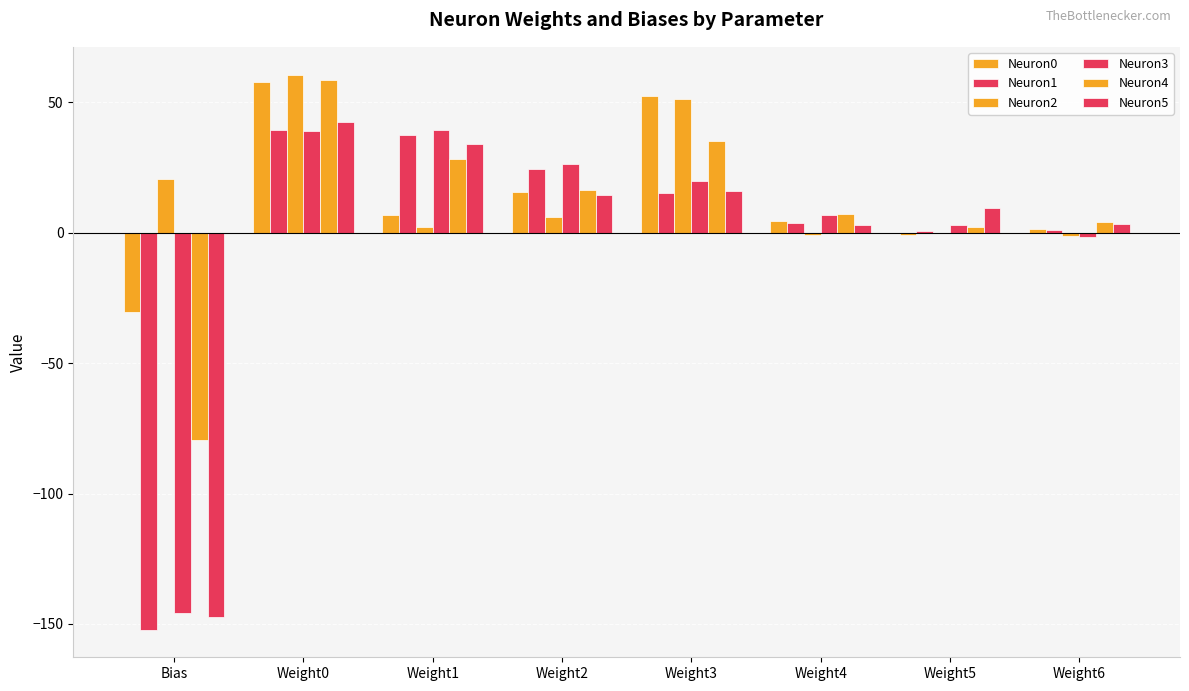

What position from the left is Weight0?

2